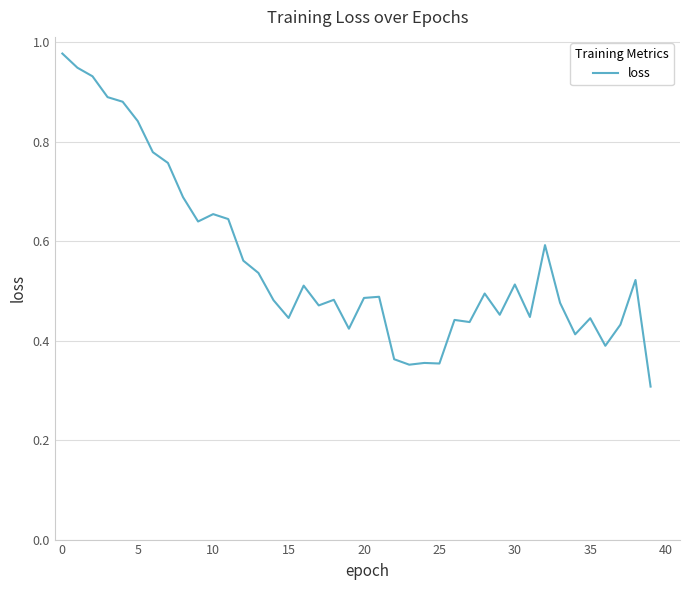

What is the sum of all values?

22.3